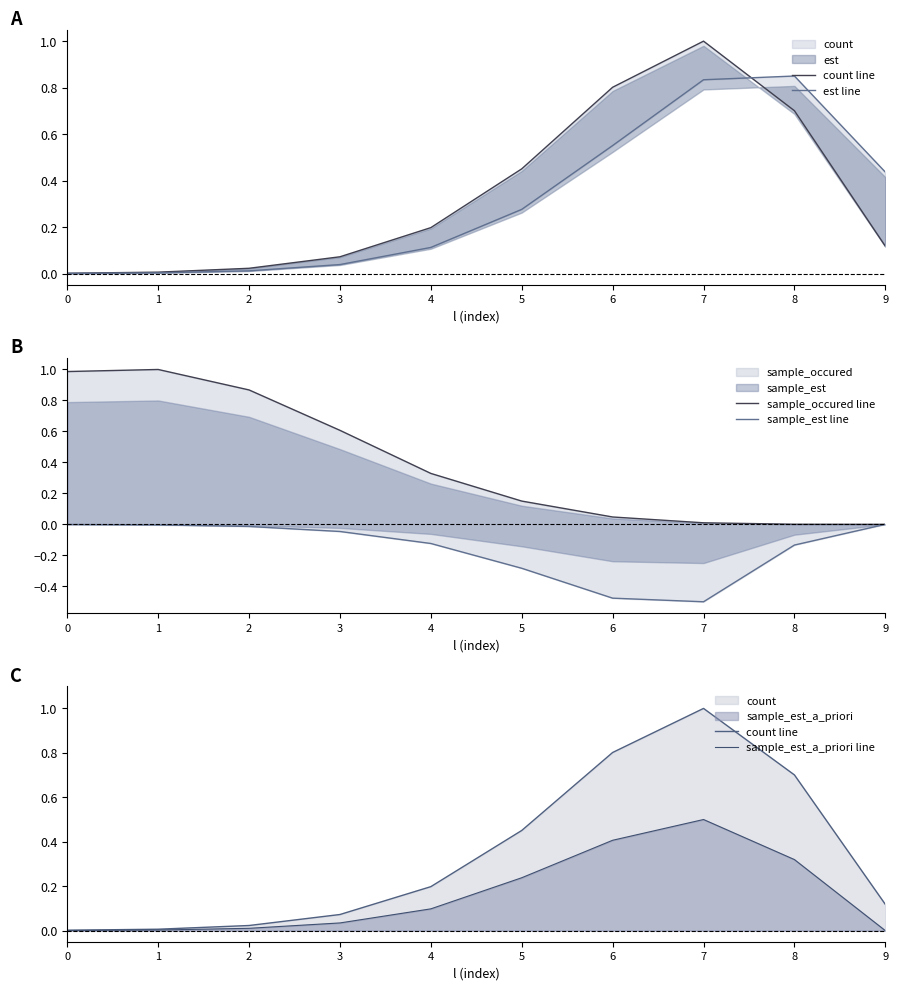

Which category has the lowest value in the sample_est_a_priori line series?

9